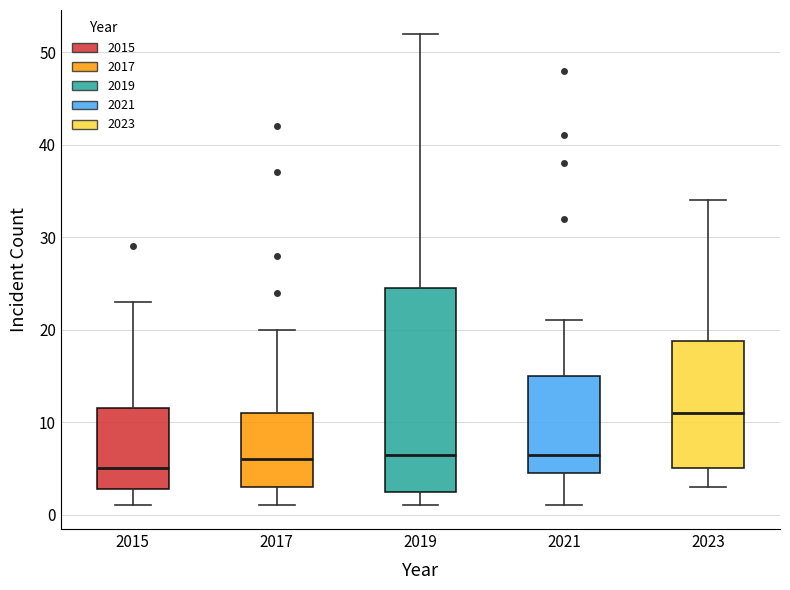

Reading left to right, read every box against the y-axis: the position of its median line, the range the box covers, and the ends of its whiskers. The values are not printed on the chart, so give them approximately, as read against the axis.

2015: median 5, box 3 to 12, whiskers 1 to 23
2017: median 6, box 3 to 11, whiskers 1 to 20
2019: median 7, box 3 to 25, whiskers 1 to 52
2021: median 7, box 5 to 15, whiskers 1 to 21
2023: median 11, box 5 to 19, whiskers 3 to 34